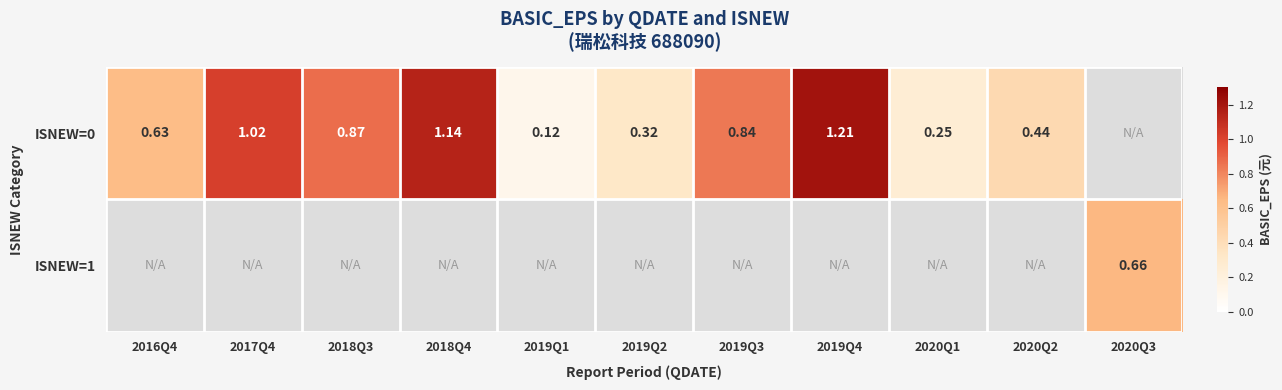

Which category has the lowest value across all series?

2019Q1